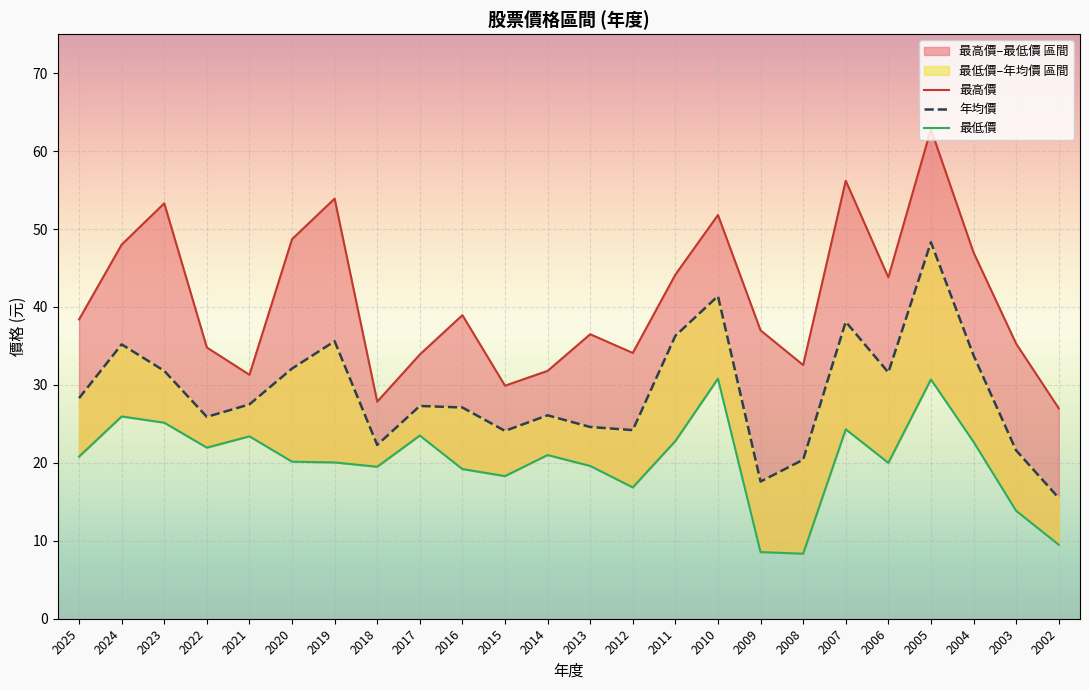

What are all the series names shown in the legend?

最高價, 年均價, 最低價